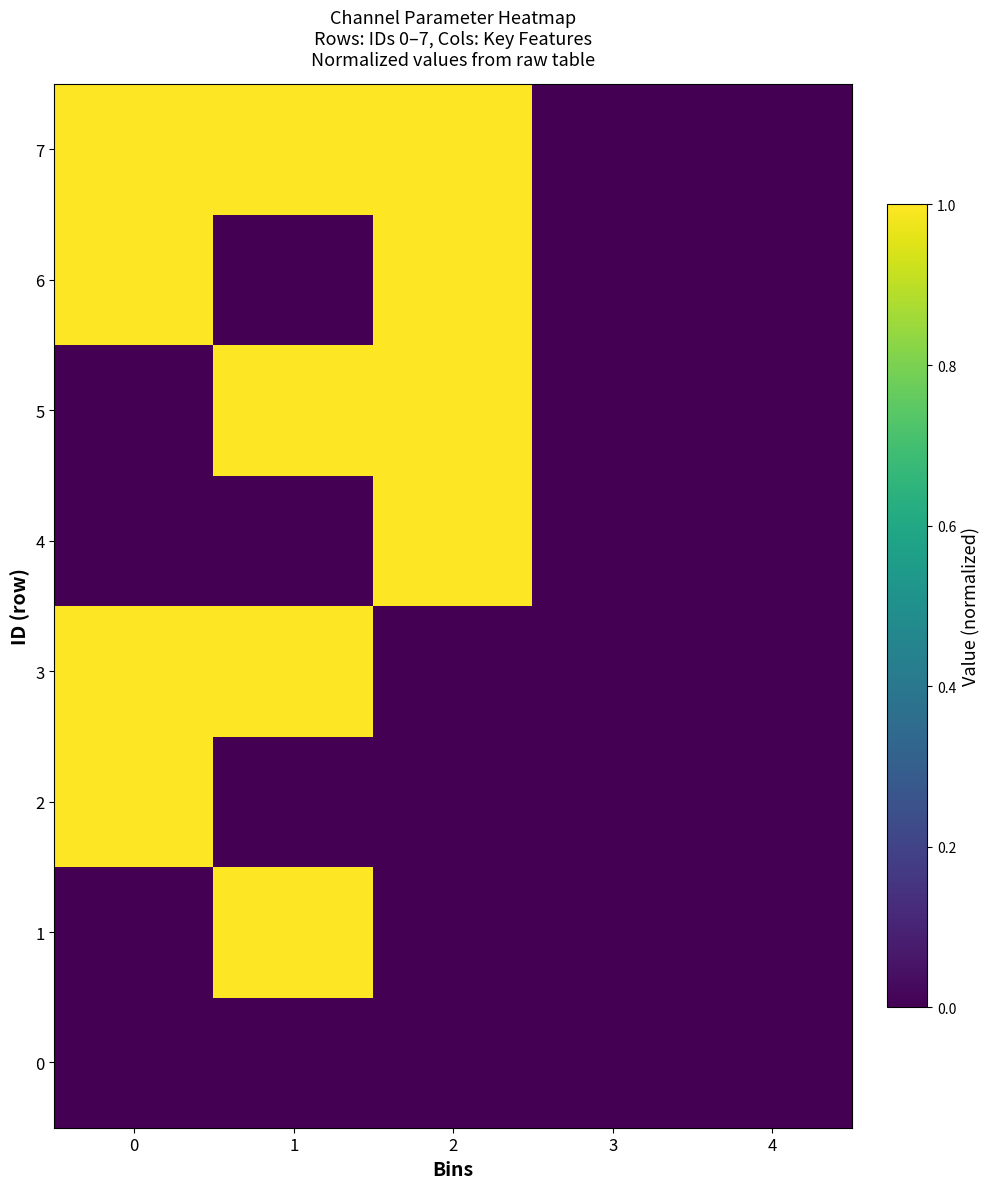

List the series in order of their peak value, highest first.

1, 2, 3, 4, 5, 6, 7, 0